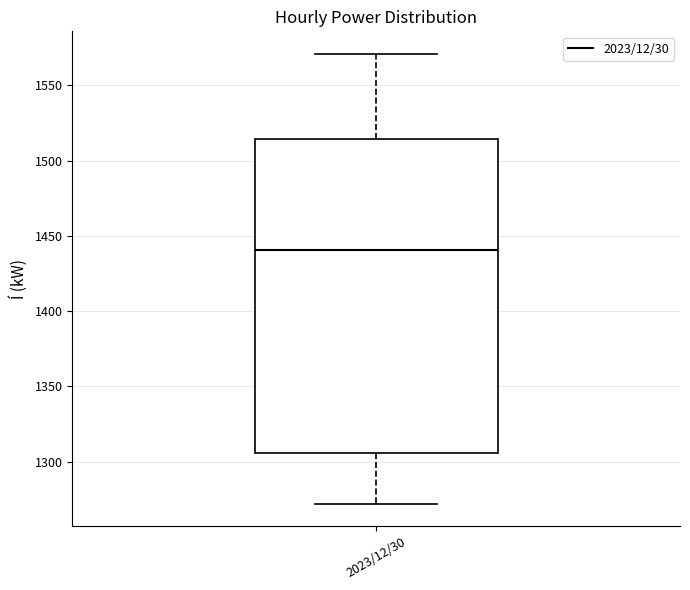

Where is the upper edge of the box for 2023/12/30 on the y-axis? The values are not printed on the chart, so give them approximately, as read against the axis.

1515